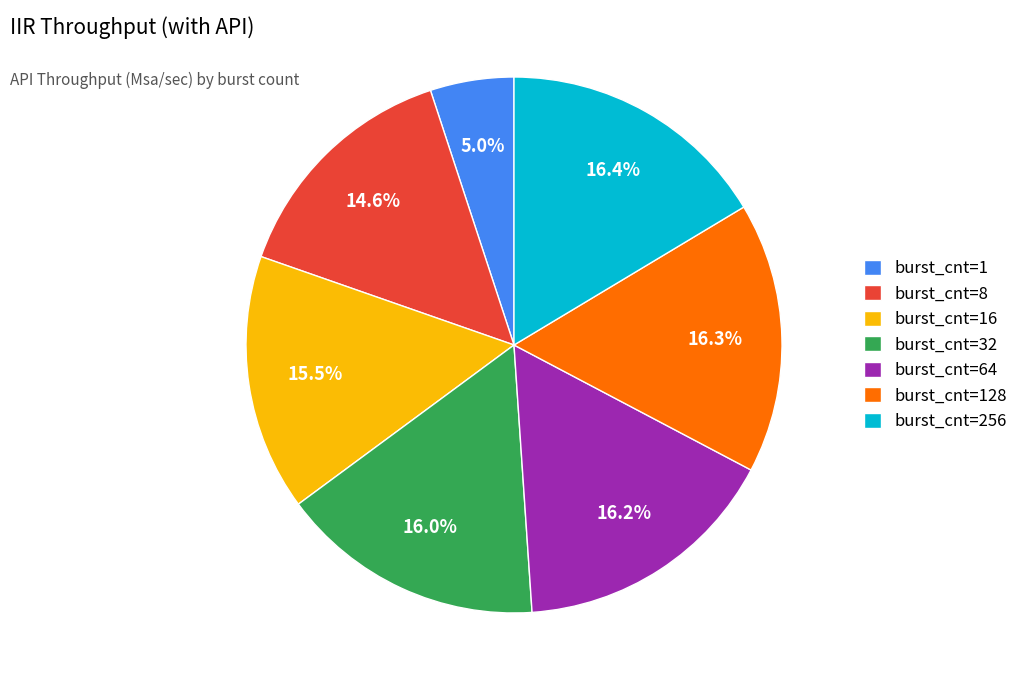

True or false: burst_cnt=1 accounts for 1% of the total.

False